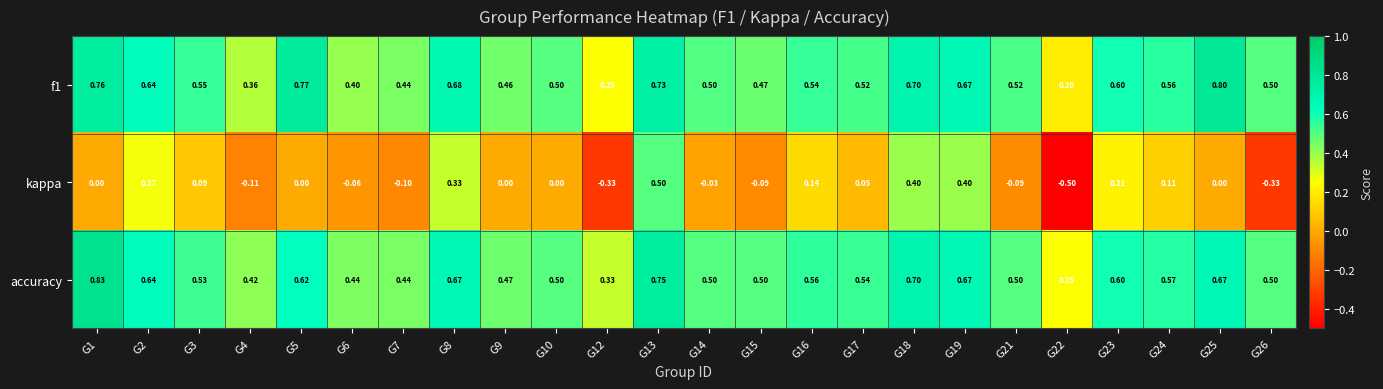

At how many categories does at least one series exceed 0?

24